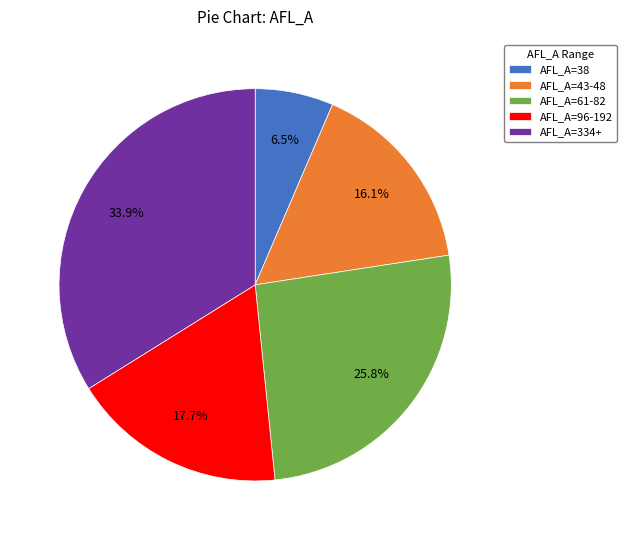

What portion of the pie excludes AFL_A=43-48?

83.9%